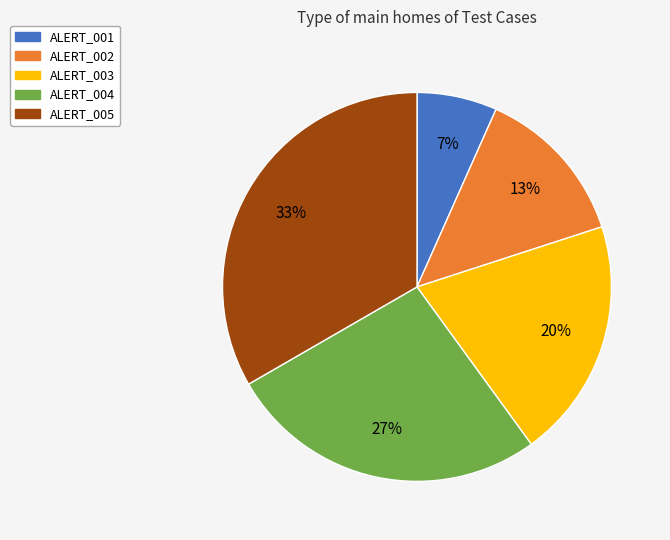

To the nearest percent, what is the combined percentage of ALERT_003 and ALERT_001?

27%